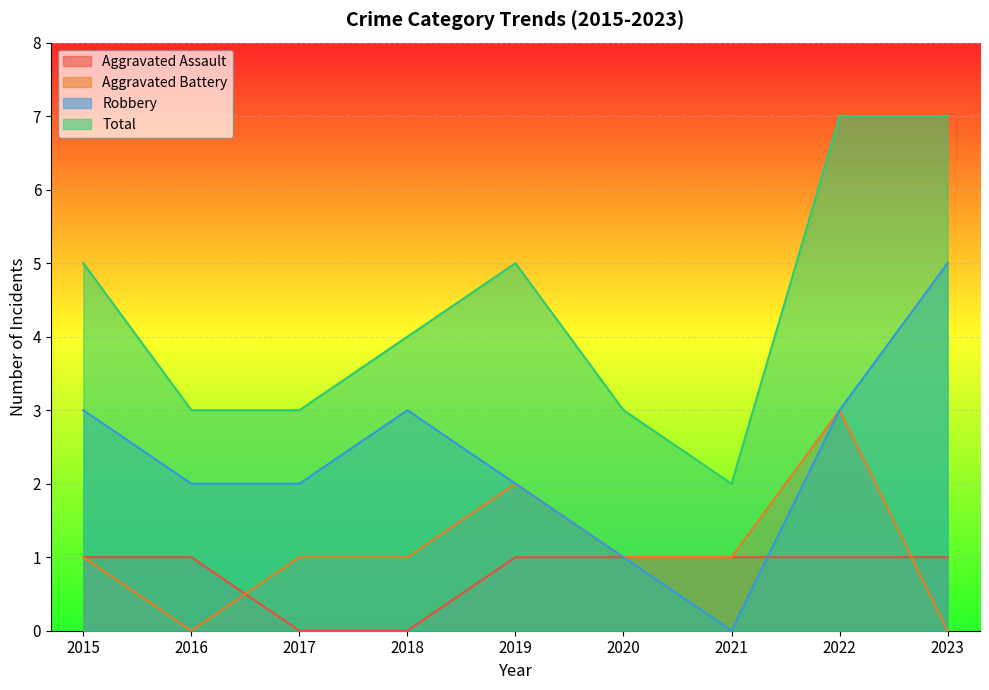

Reading left to right, transcribe all the data shown in this chart.

Aggravated Assault: 2015=1	2016=1	2017=0	2018=0	2019=1	2020=1	2021=1	2022=1	2023=1
Aggravated Battery: 2015=1	2016=0	2017=1	2018=1	2019=2	2020=1	2021=1	2022=3	2023=0
Robbery: 2015=3	2016=2	2017=2	2018=3	2019=2	2020=1	2021=0	2022=3	2023=5
Total: 2015=5	2016=3	2017=3	2018=4	2019=5	2020=3	2021=2	2022=7	2023=7